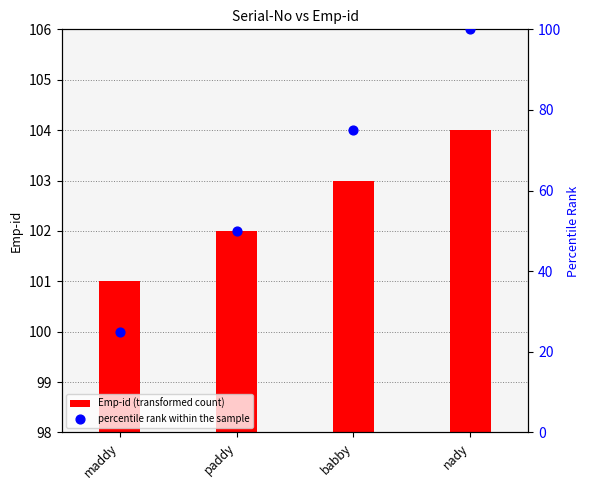

Which series contains the lowest Y value?

Emp-id (transformed count)